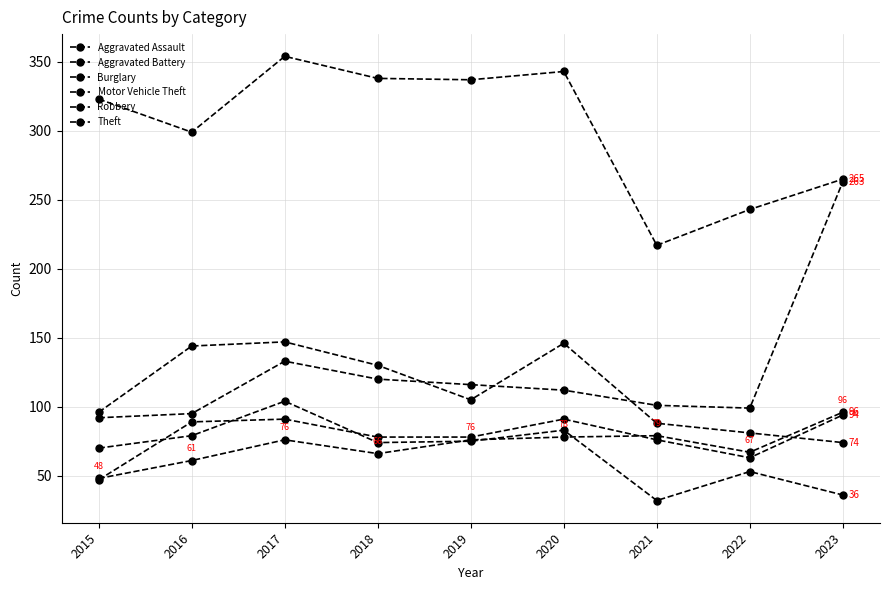

What is the average value of the Motor Vehicle Theft series?

126